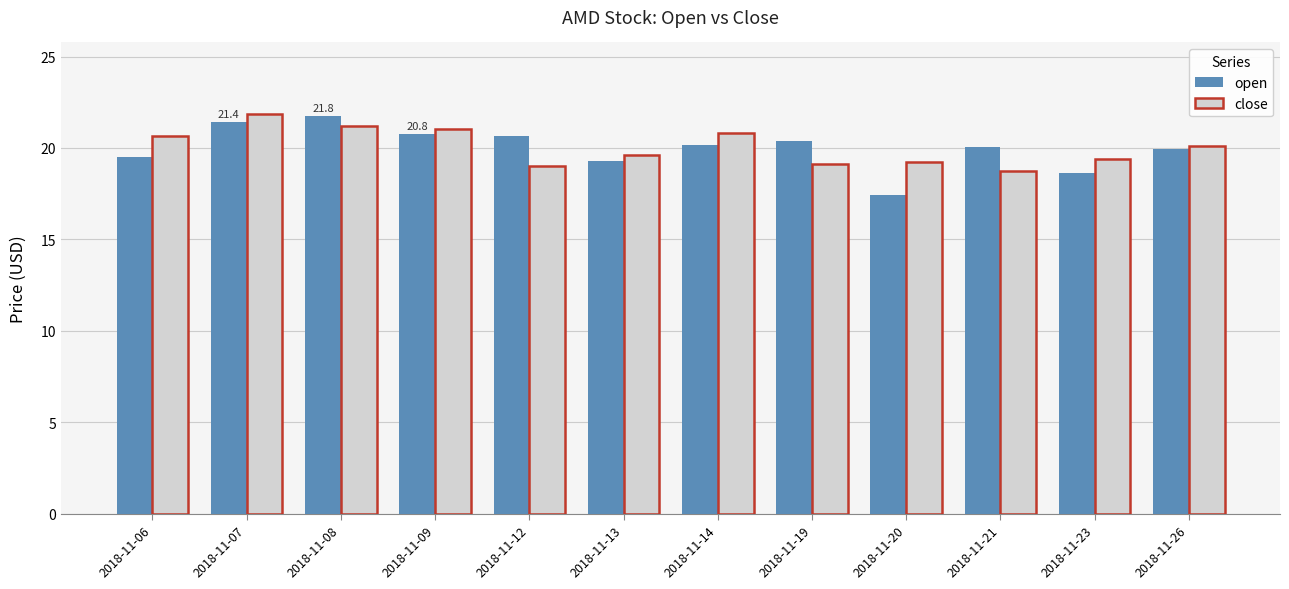

What is the maximum value for close?

21.8